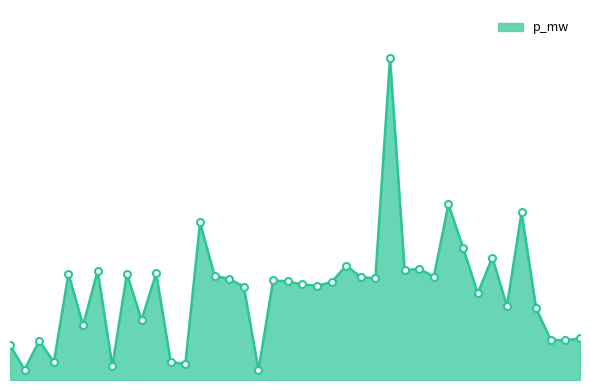

Does the chart display data point markers on the line(s)?

No